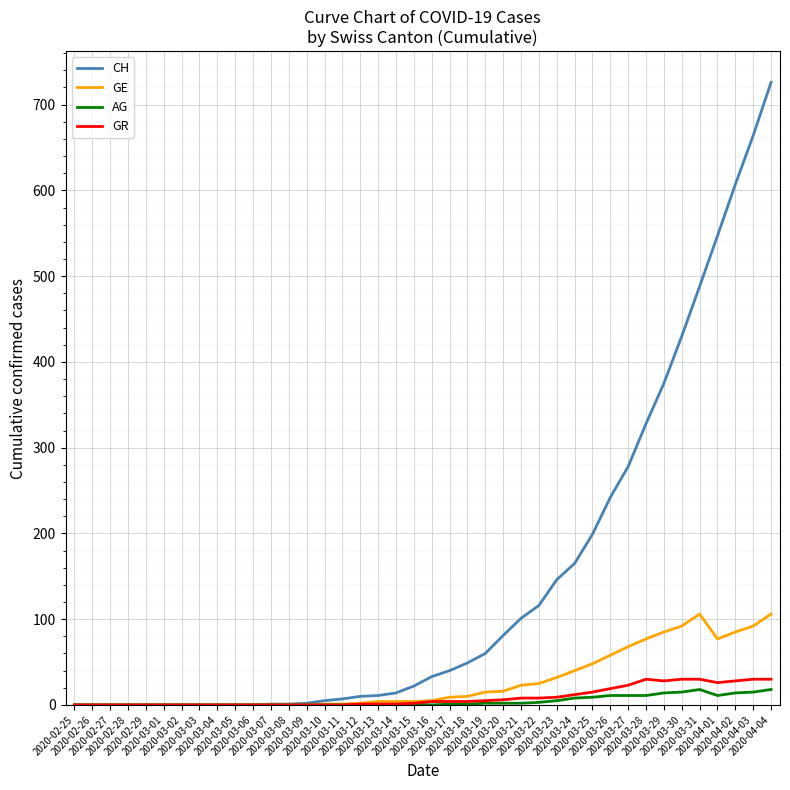

At how many categories does at least one series exceed 555?

3